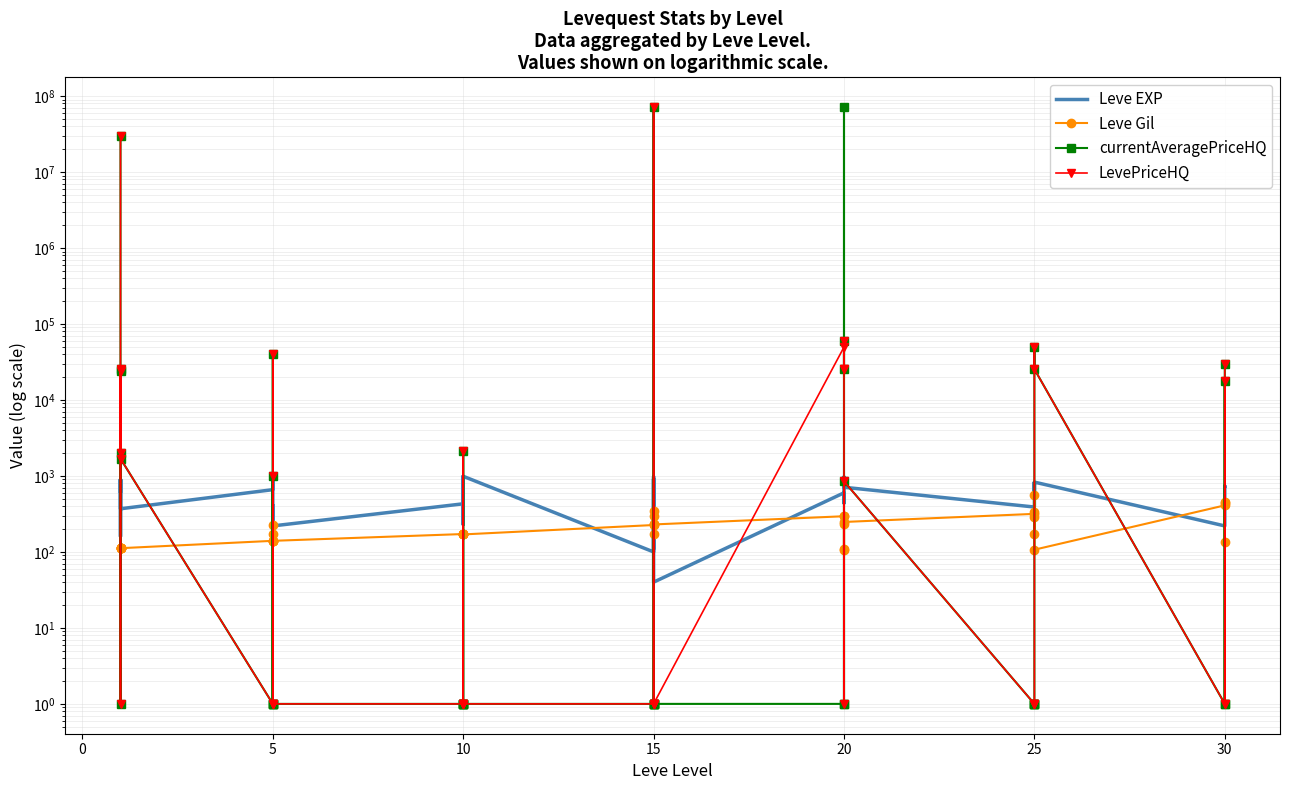

What is the difference between the maximum and minimum values in the Leve EXP series?

950